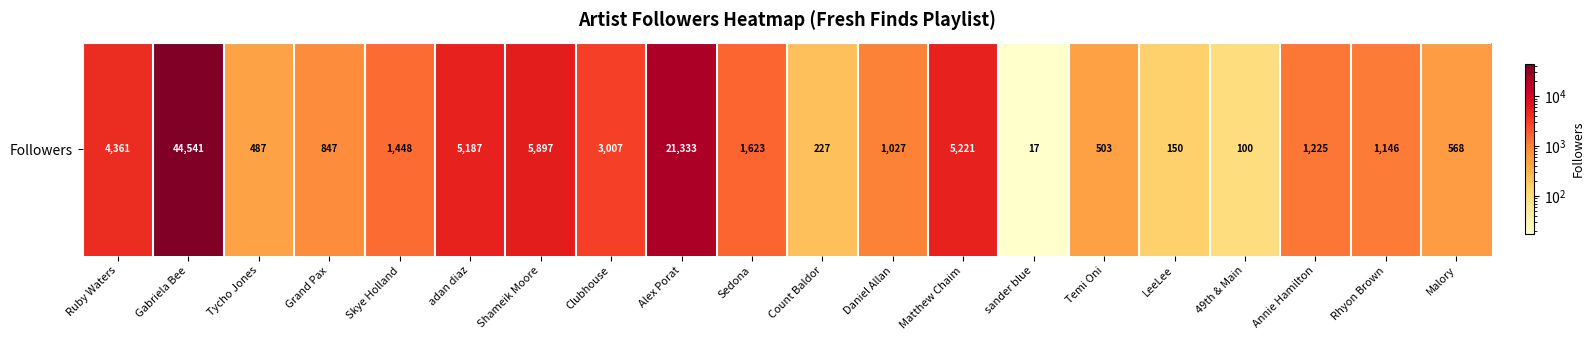

What is the ratio of the value at 49th & Main to the value at Sedona?

0.1